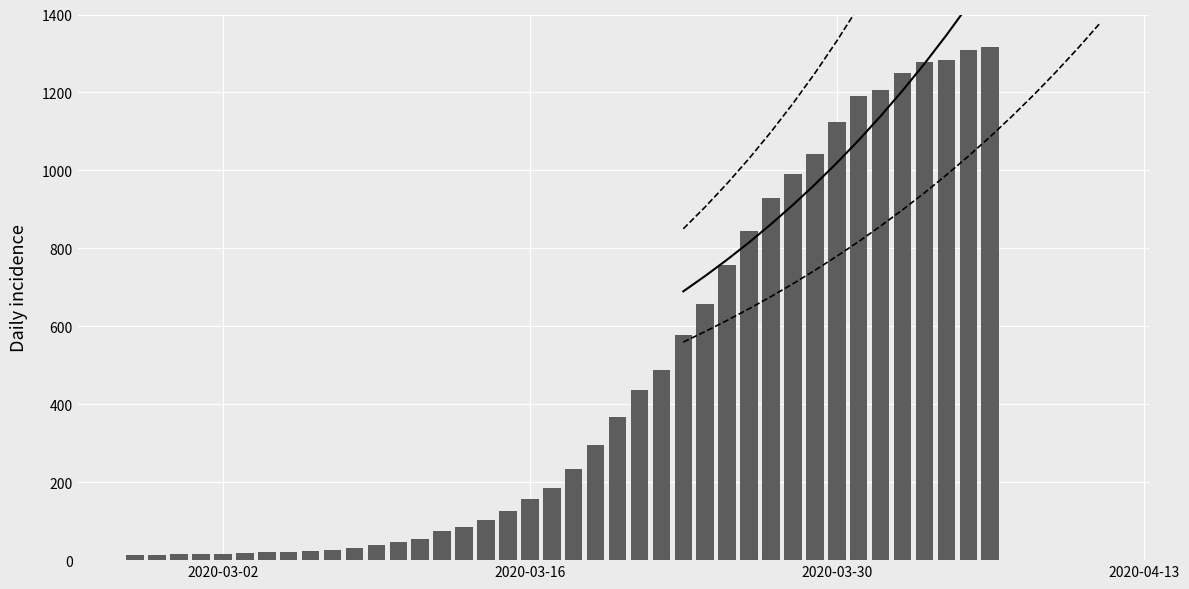

How many data points does each series have?

40